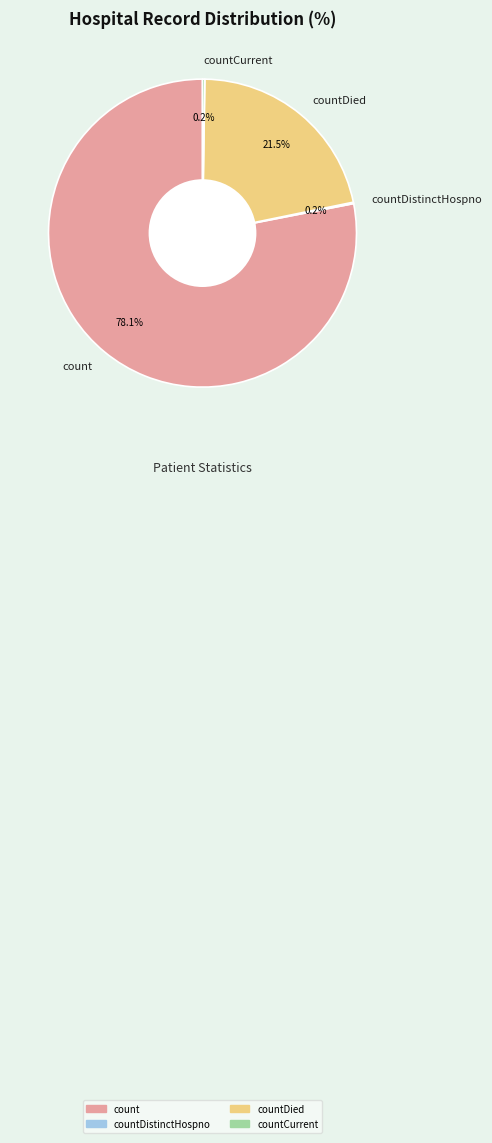

True or false: count accounts for 78% of the total.

True